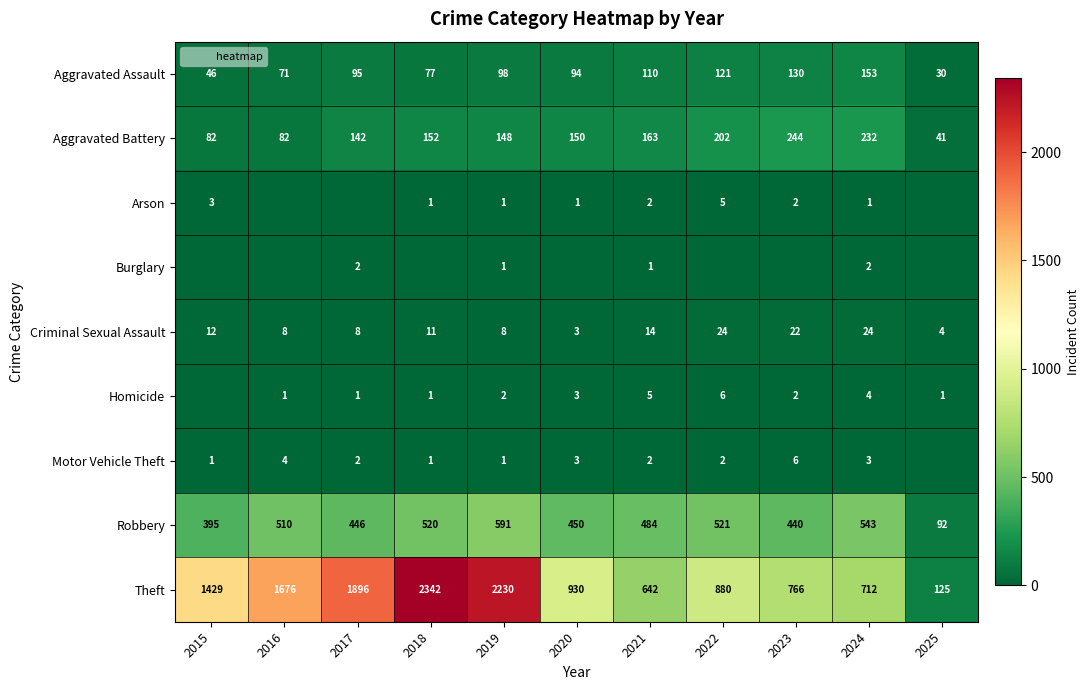

What is the greatest value displayed?

2342